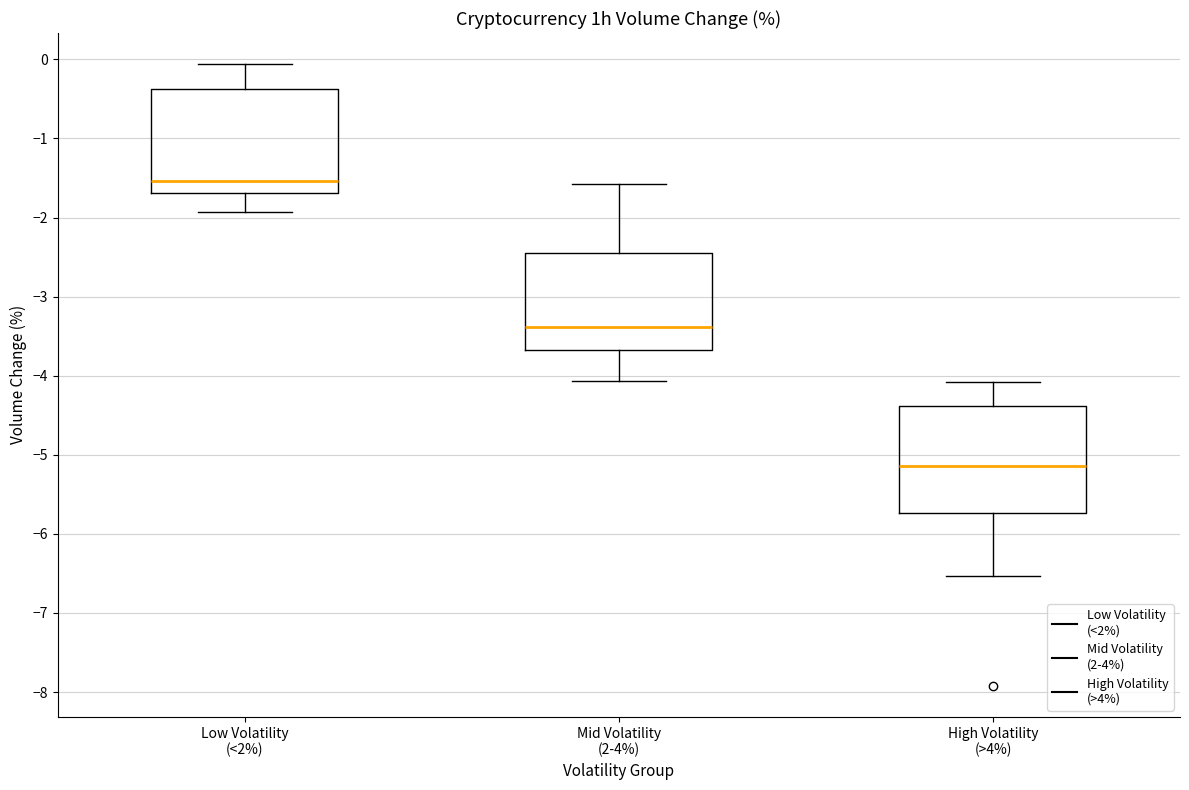

Reading left to right, transcribe this box plot: for each box, give where its median line is, the range the box spans, and where its two whiskers end, as read against the y-axis. The values are not printed on the chart, so give them approximately, as read against the axis.

Low Volatility (<2%): median -1.5, box -1.7 to -0.4, whiskers -1.9 to -0.1
Mid Volatility (2-4%): median -3.4, box -3.7 to -2.4, whiskers -4.1 to -1.6
High Volatility (>4%): median -5.1, box -5.7 to -4.4, whiskers -6.5 to -4.1